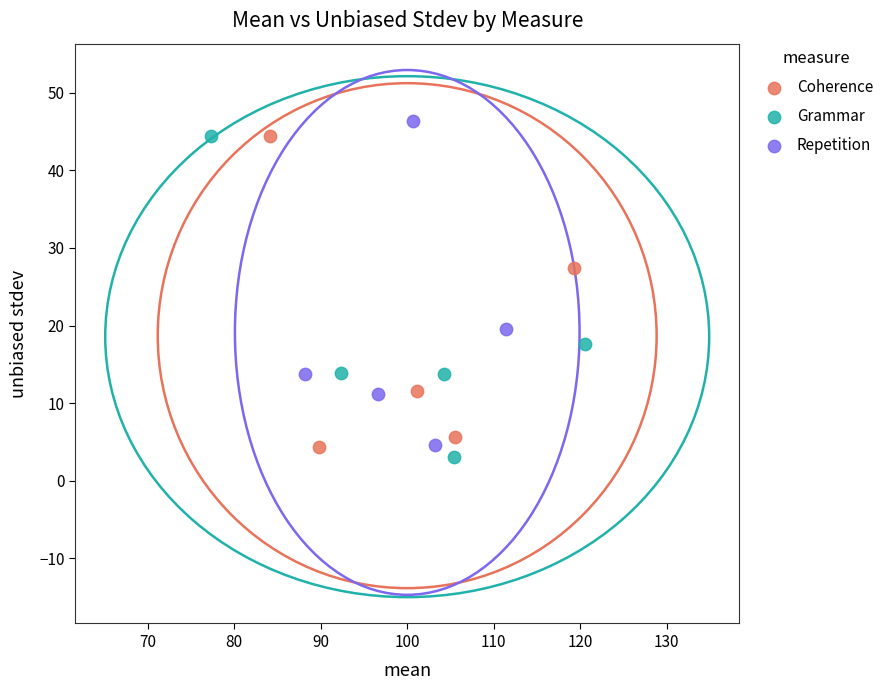

What are all the series names shown in the legend?

Coherence, Grammar, Repetition